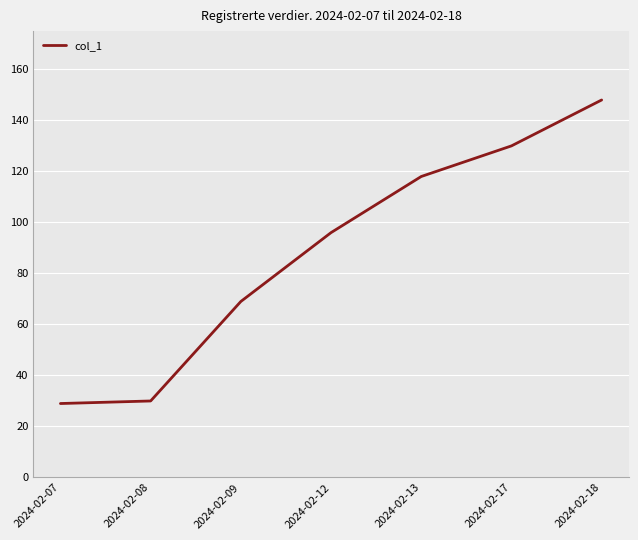

How many categories are shown in the chart?

7